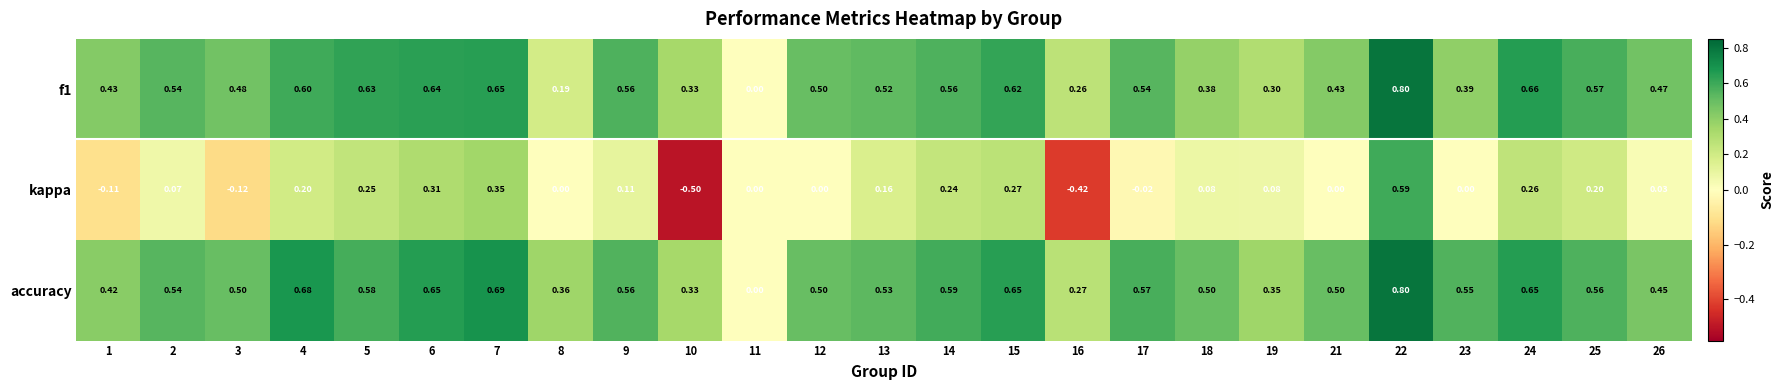

Rank the series at 21 from lowest to highest value.

kappa, f1, accuracy